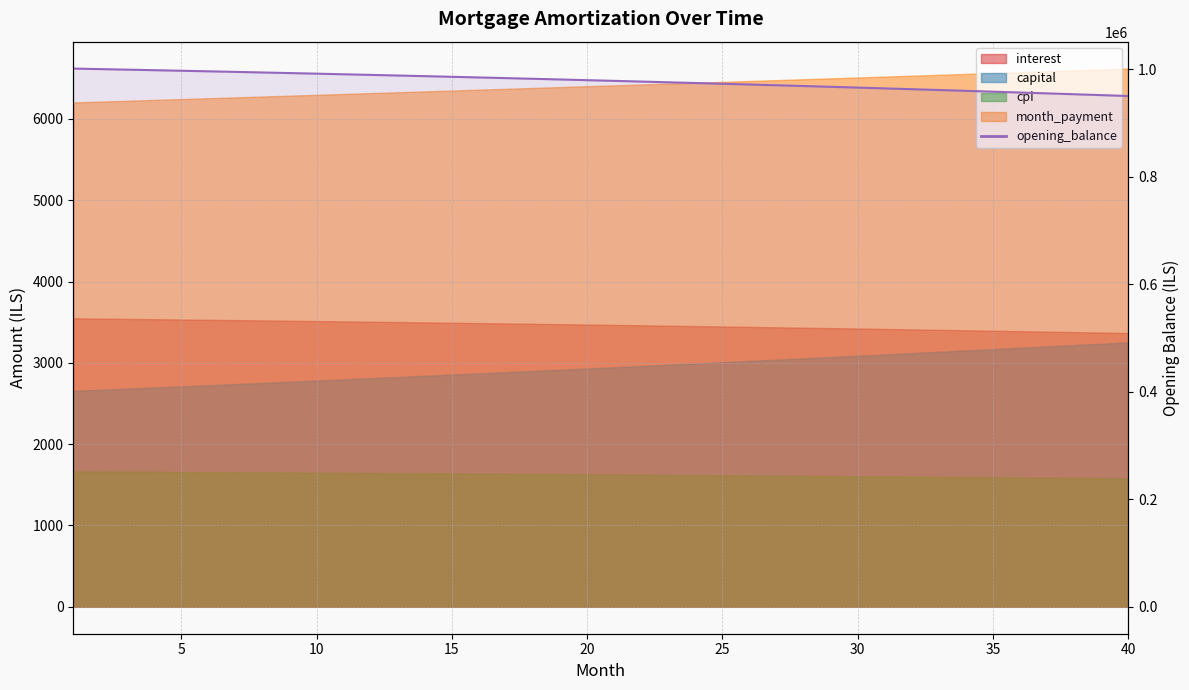

Approximately how many times larger is the value at 25 compared to 15?

1.0